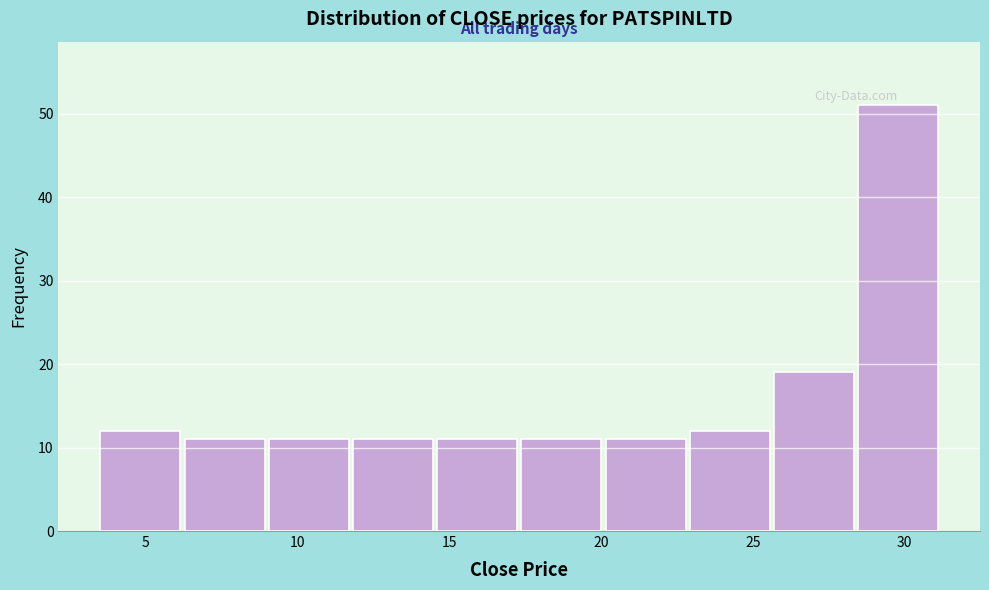

What is the height of the bar covering 28.5 to 31.5 on the x-axis? Neither the bar edges nor the heights are printed on the chart, so give them approximately, as read against the axes.

51